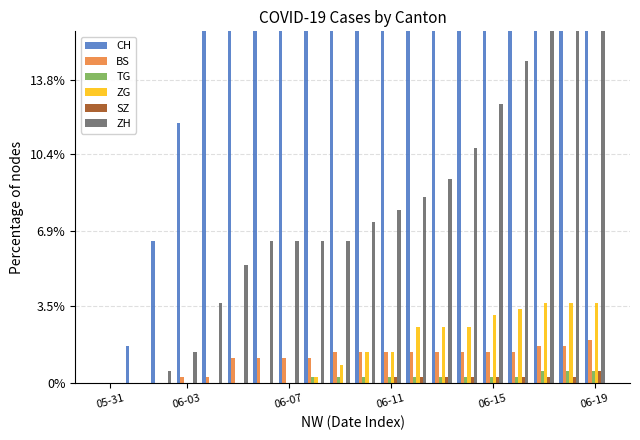

Reading right to left, transcribe all the data shown in this chart.

CH: 100.0	91.8	87.9	78.0	70.4	63.9	59.4	56.6	48.7	42.5	37.7	34.9	29.9	27.6	24.2	18.3	11.8	6.5	1.7	0.0
BS: 2.0	1.7	1.7	1.4	1.4	1.4	1.4	1.4	1.4	1.4	1.4	1.1	1.1	1.1	1.1	0.3	0.3	0.0	0.0	0.0
TG: 0.6	0.6	0.6	0.3	0.3	0.3	0.3	0.3	0.3	0.3	0.3	0.3	0.0	0.0	0.0	0.0	0.0	0.0	0.0	0.0
ZG: 3.7	3.7	3.7	3.4	3.1	2.5	2.5	2.5	1.4	1.4	0.8	0.3	0.0	0.0	0.0	0.0	0.0	0.0	0.0	0.0
SZ: 0.6	0.3	0.3	0.3	0.3	0.3	0.3	0.3	0.3	0.0	0.0	0.0	0.0	0.0	0.0	0.0	0.0	0.0	0.0	0.0
ZH: 19.2	18.9	17.5	14.6	12.7	10.7	9.3	8.5	7.9	7.3	6.5	6.5	6.5	6.5	5.4	3.7	1.4	0.6	0.0	0.0